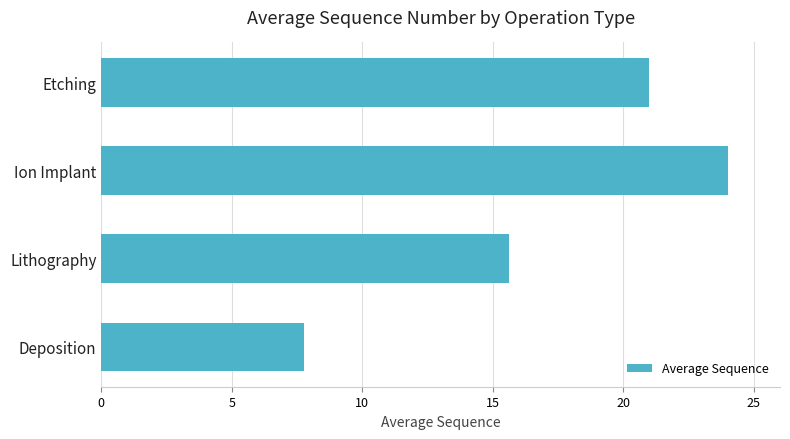

At which label is the value closest to 15?

Lithography